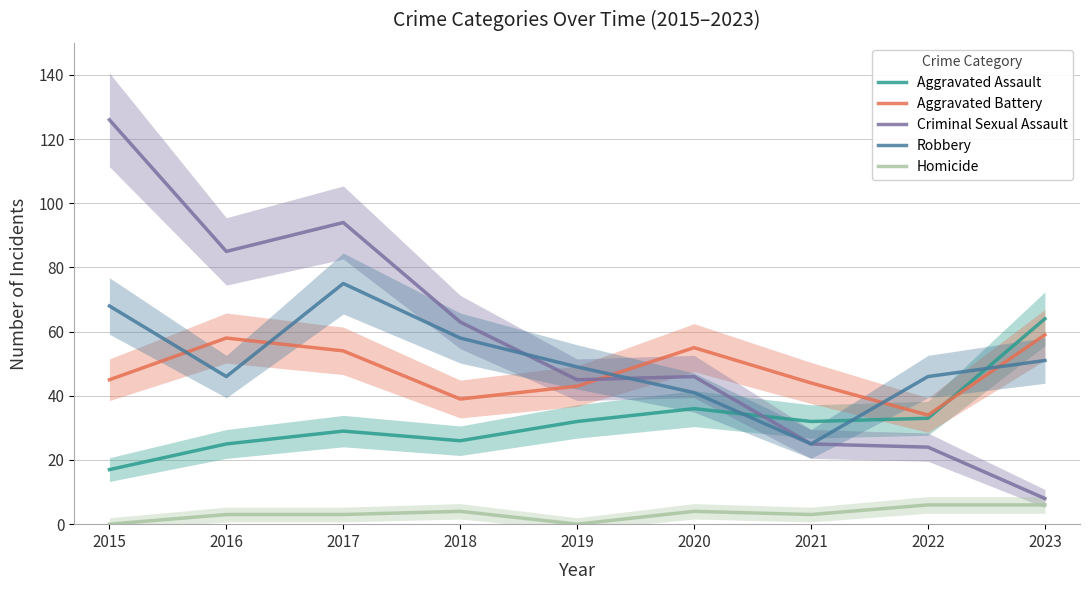

What is the greatest value displayed?

126